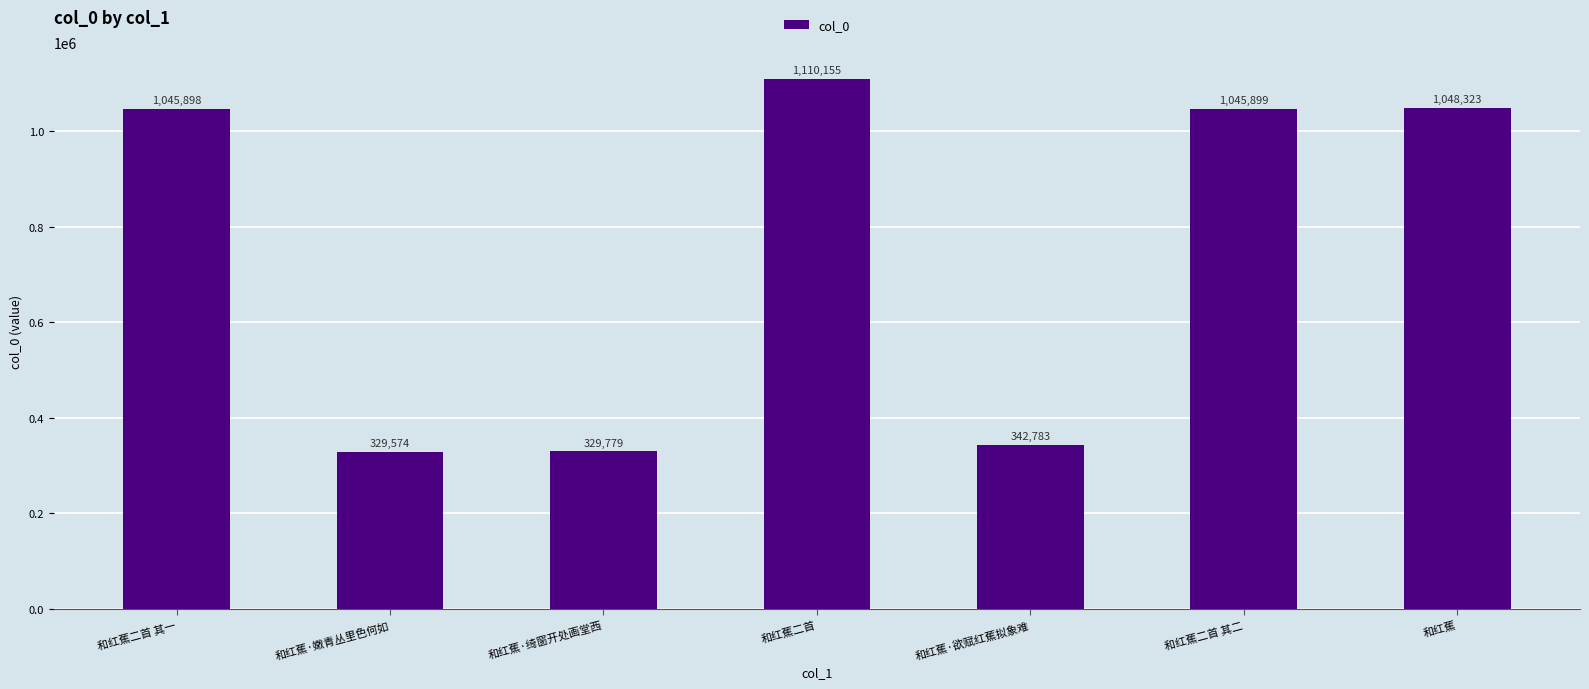

Which category has the lowest value across all series?

和红蕉·嫩青丛里色何如